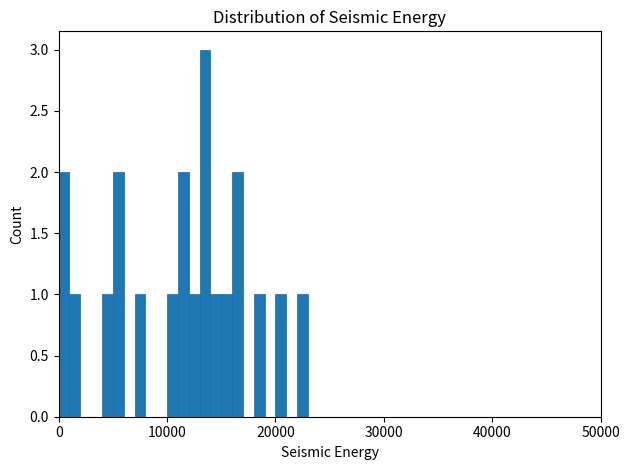

Around what value on the x-axis is the tallest bar? Give the approximate position of its centre, as read against the axis.

14000